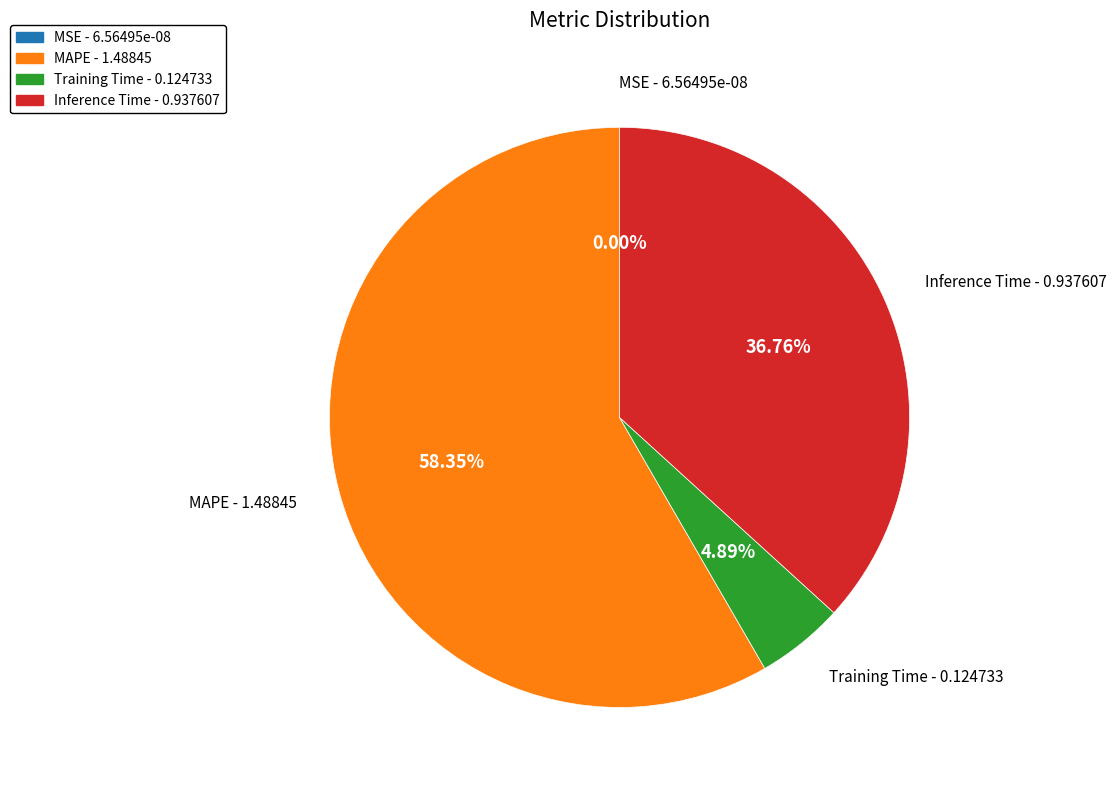

What percentage is the Training Time slice, to the nearest percent?

5%